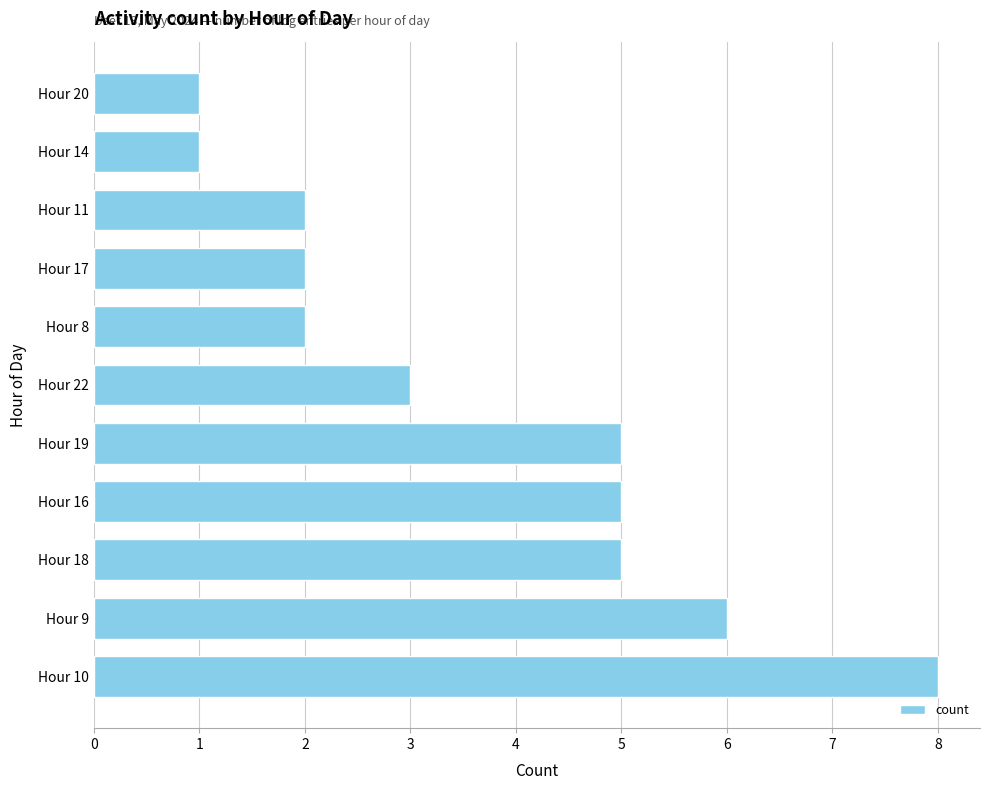

Count the number of data series in this chart.

1